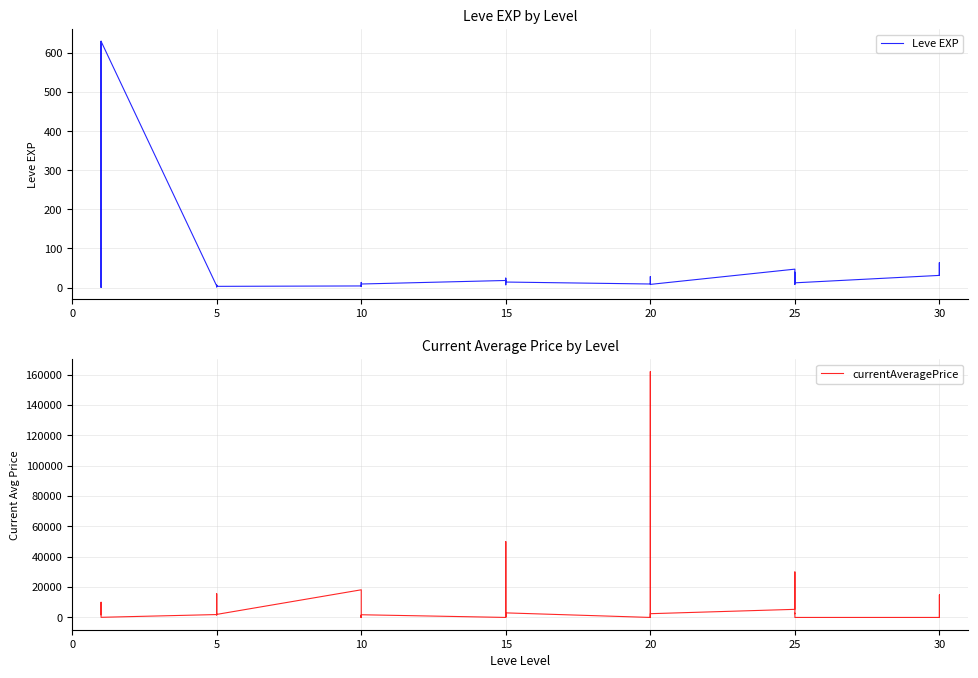

Which series has the widest spread of values?

currentAveragePrice